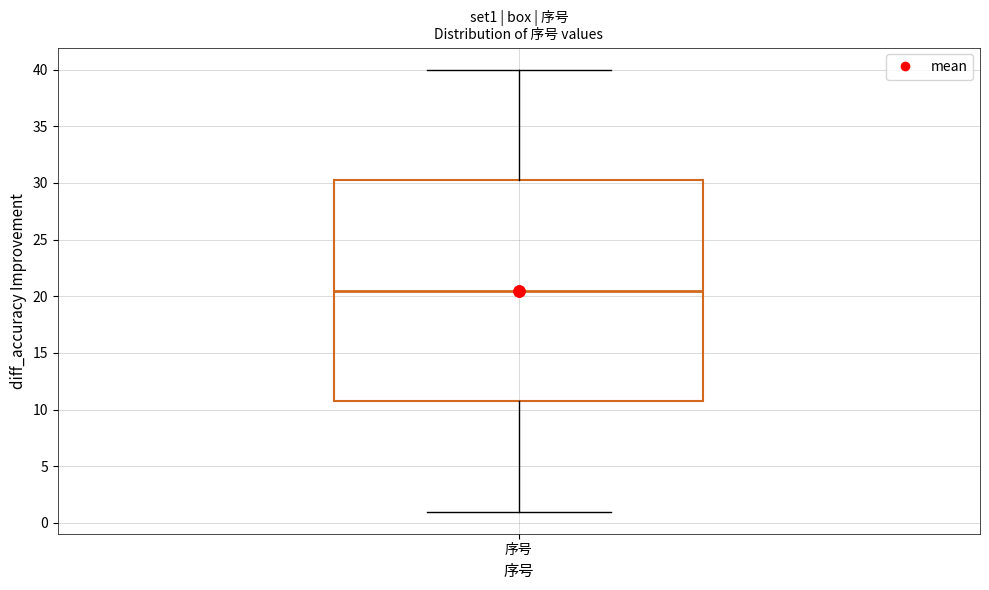

Read this box plot against the y-axis: the position of the median line, the range covered by the box, and the ends of both whiskers. The values are not printed on the chart, so give them approximately, as read against the axis.

median 20.5, box 11.0 to 30.5, whiskers 1.0 to 40.0